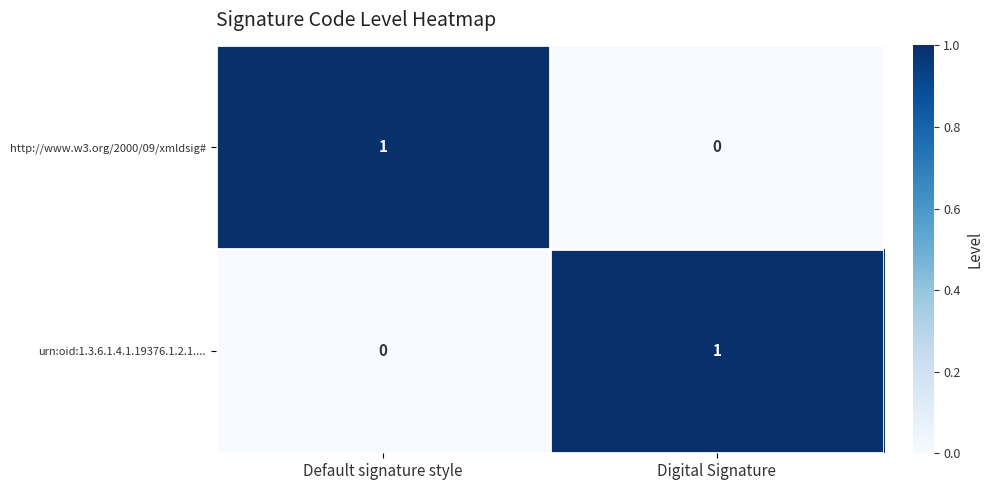

At which label does http://www.w3.org/2000/09/xmldsig# reach its minimum?

Digital Signature